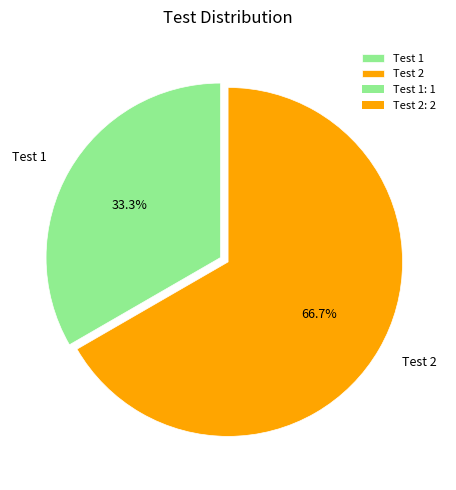

Rank the categories by value from highest to lowest.

Test 2, Test 1